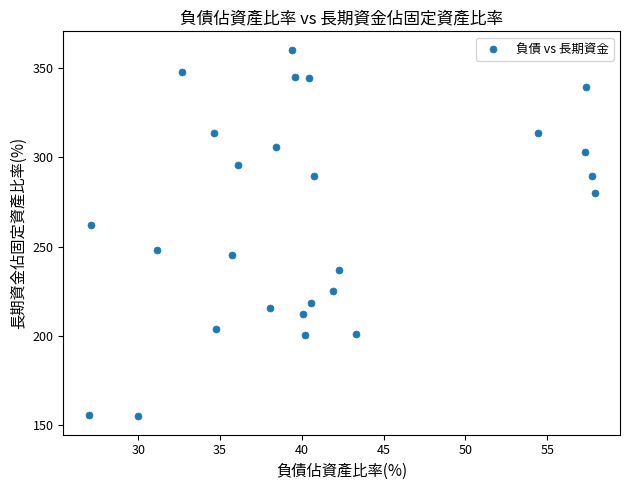

What is the range of Y values (max minus min)?

205.6